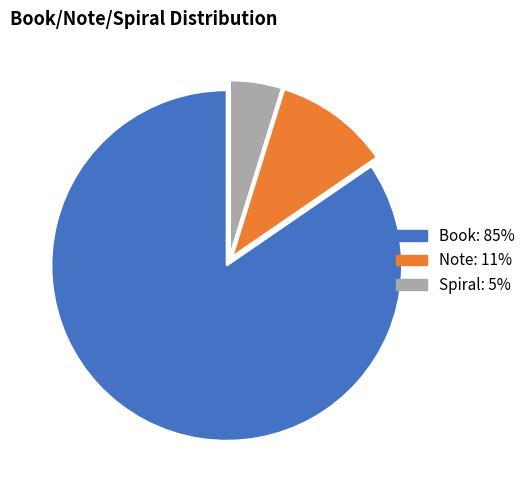

Which has a higher value, Note: 11% or Spiral: 5%?

Note: 11%